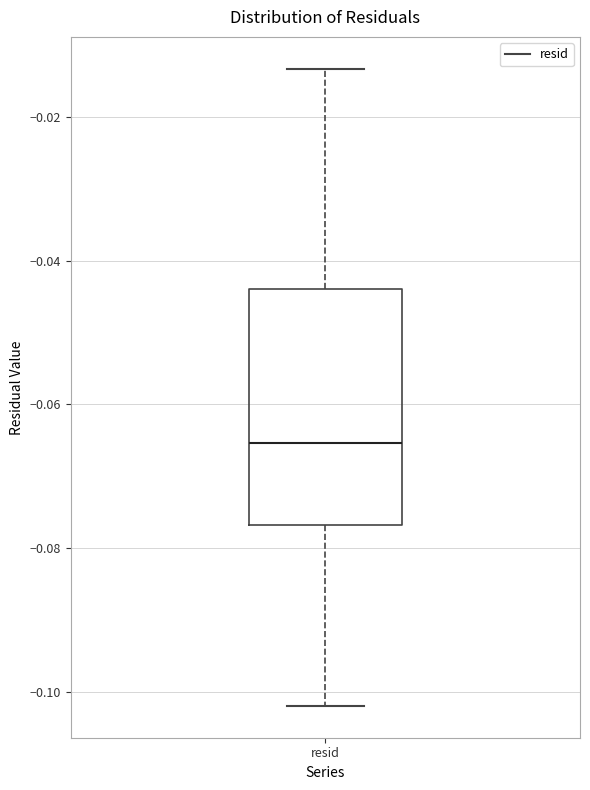

Transcribe this box plot: give where the median line is, the range the box spans, and where the two whiskers end, as read against the y-axis. The values are not printed on the chart, so give them approximately, as read against the axis.

median -0.066, box -0.076 to -0.044, whiskers -0.102 to -0.014